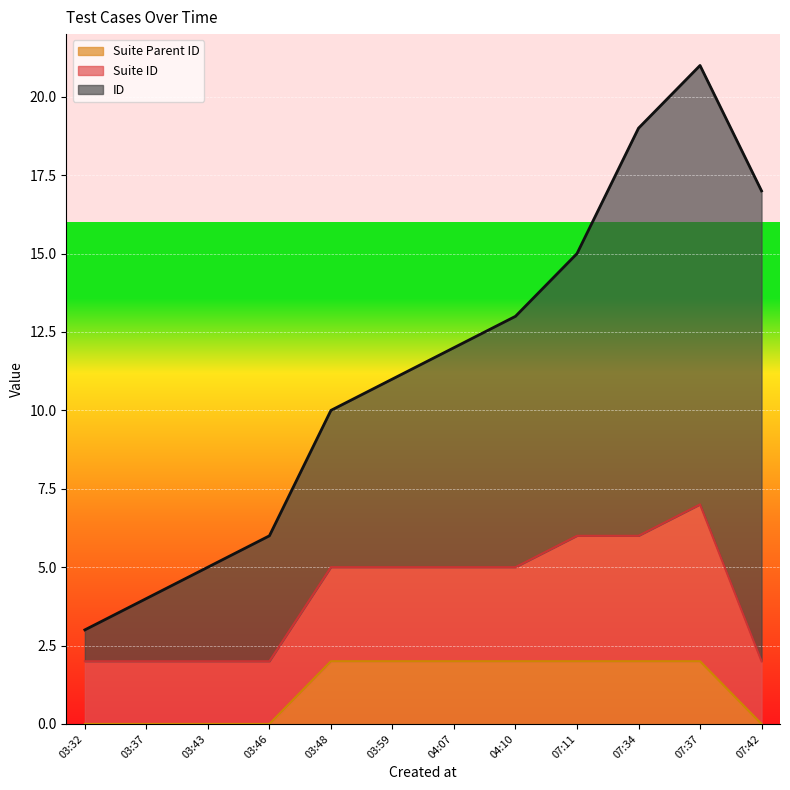

At which category is the sum across all series the highest?

07:37